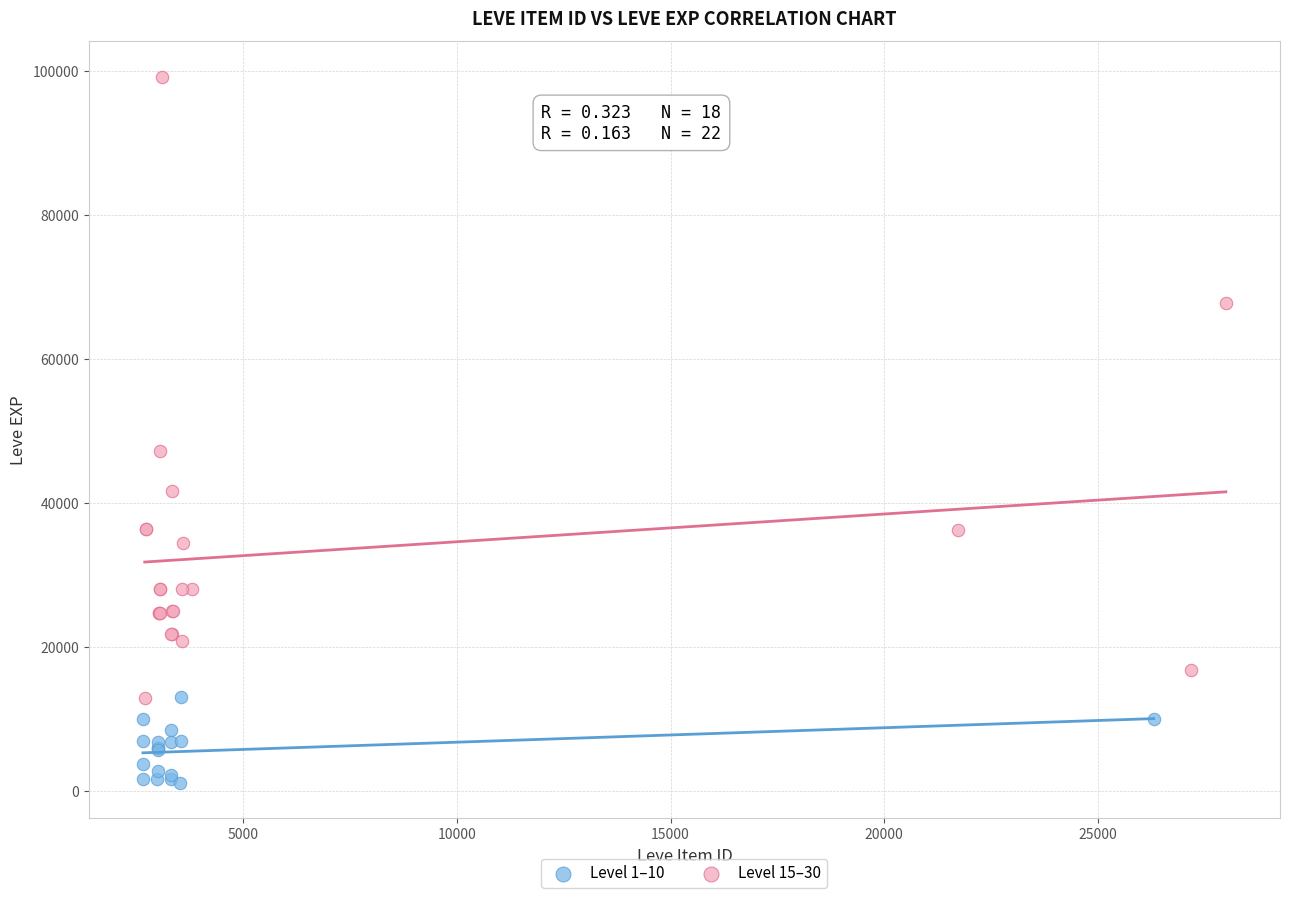

Which series reaches the maximum Y coordinate?

Level 15–30